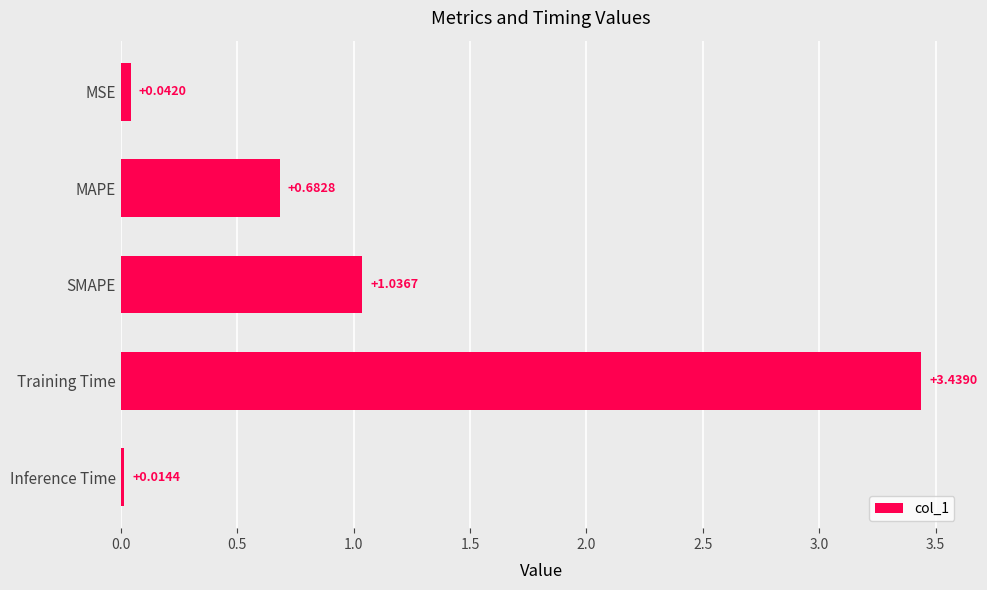

Are the bars horizontal?

Yes